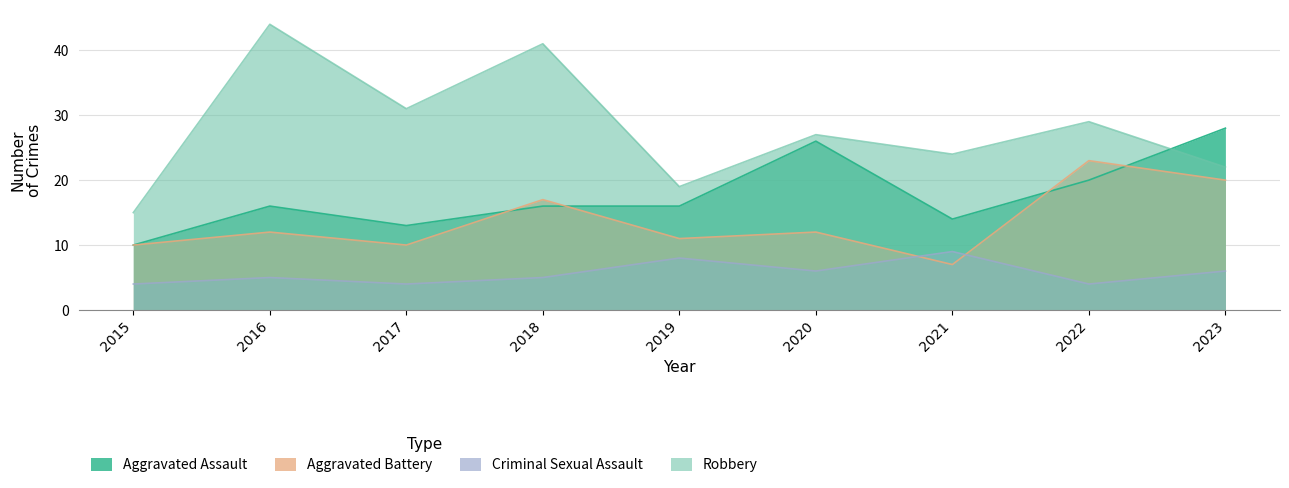

True or false: Aggravated Assault has more than 1 points higher than both neighbors.

True